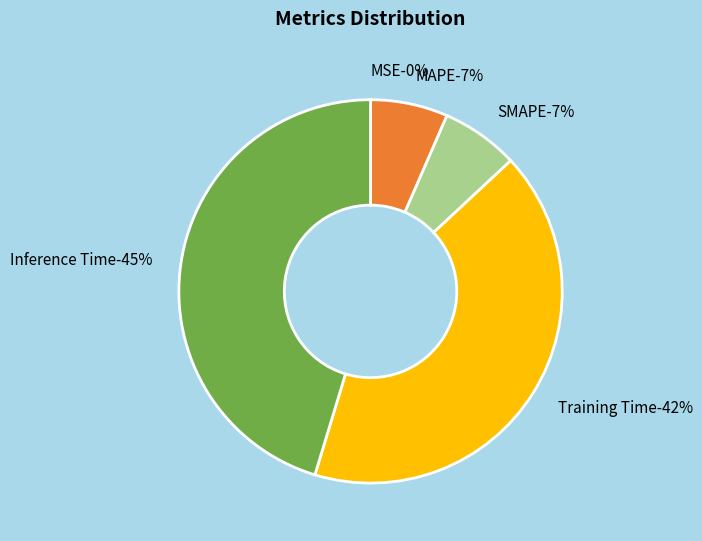

What percentage is the Inference Time slice, to the nearest percent?

45%